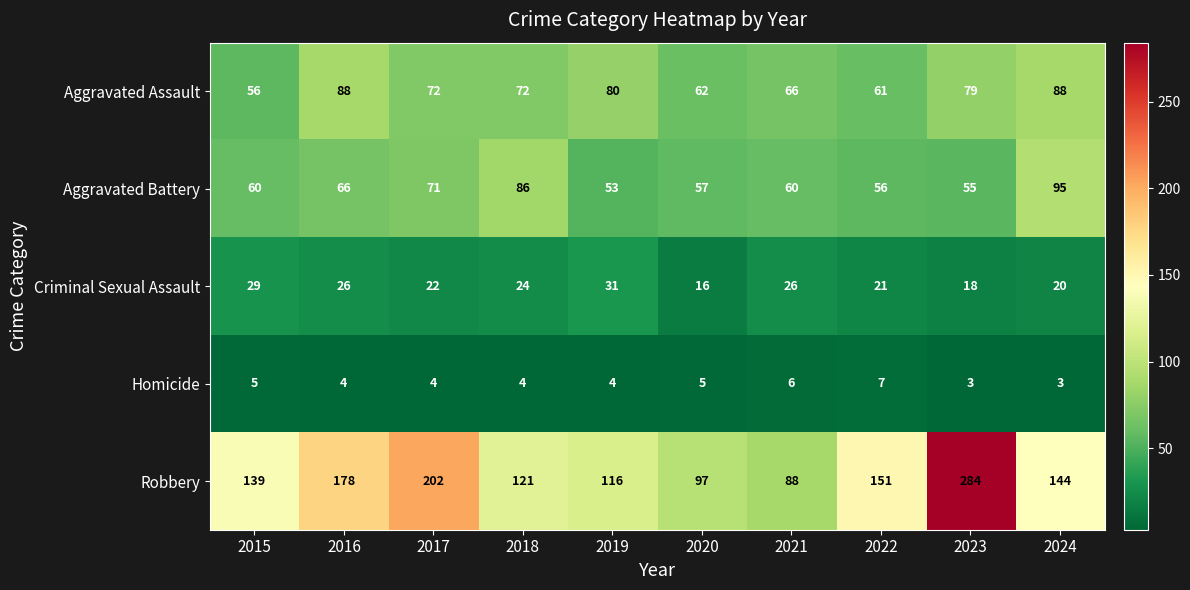

Read the Aggravated Assault value at 2015.

56